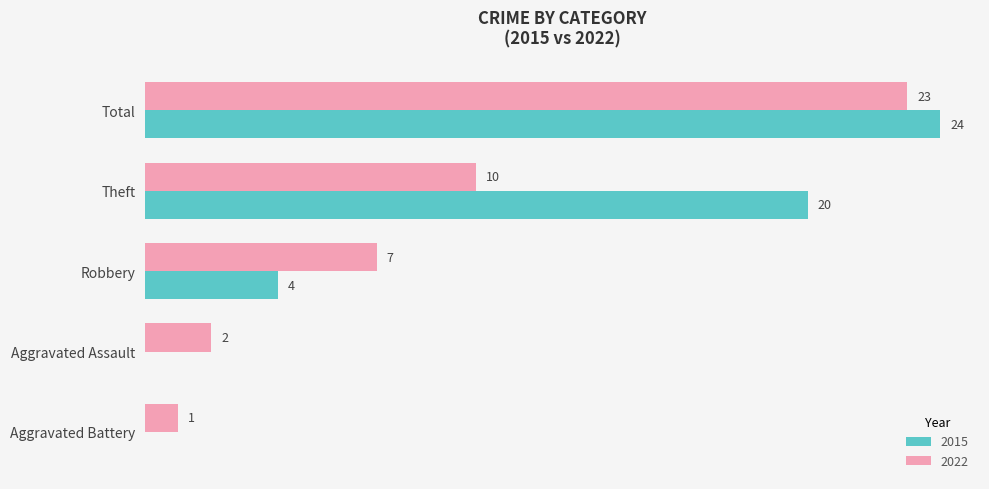

Is the value of 2022 at Total greater than the value of 2015 at Total?

No